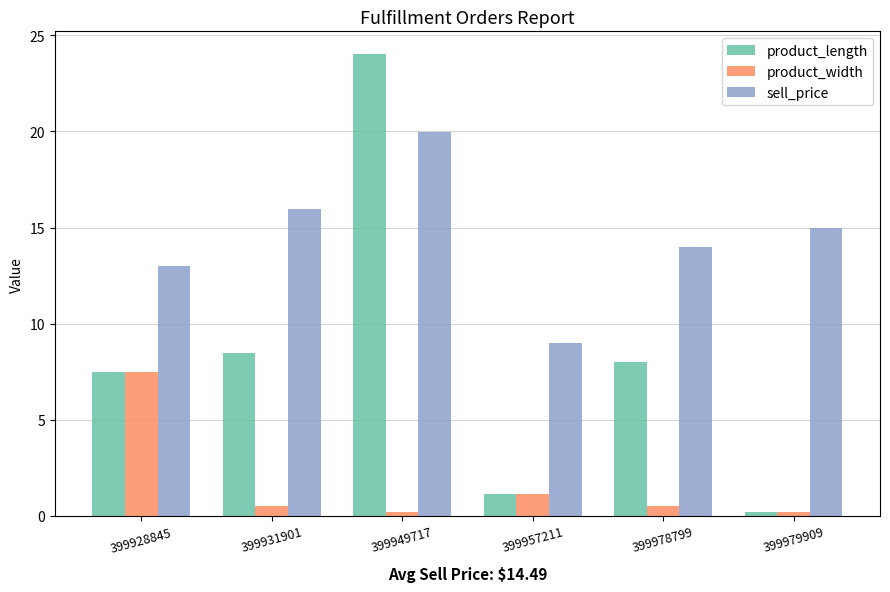

Reading right to left, extract all data points from this chart.

product_length: 0.2	8.0	1.2	24.0	8.5	7.5
product_width: 0.2	0.5	1.2	0.2	0.5	7.5
sell_price: 15.0	14.0	9.0	20.0	16.0	13.0